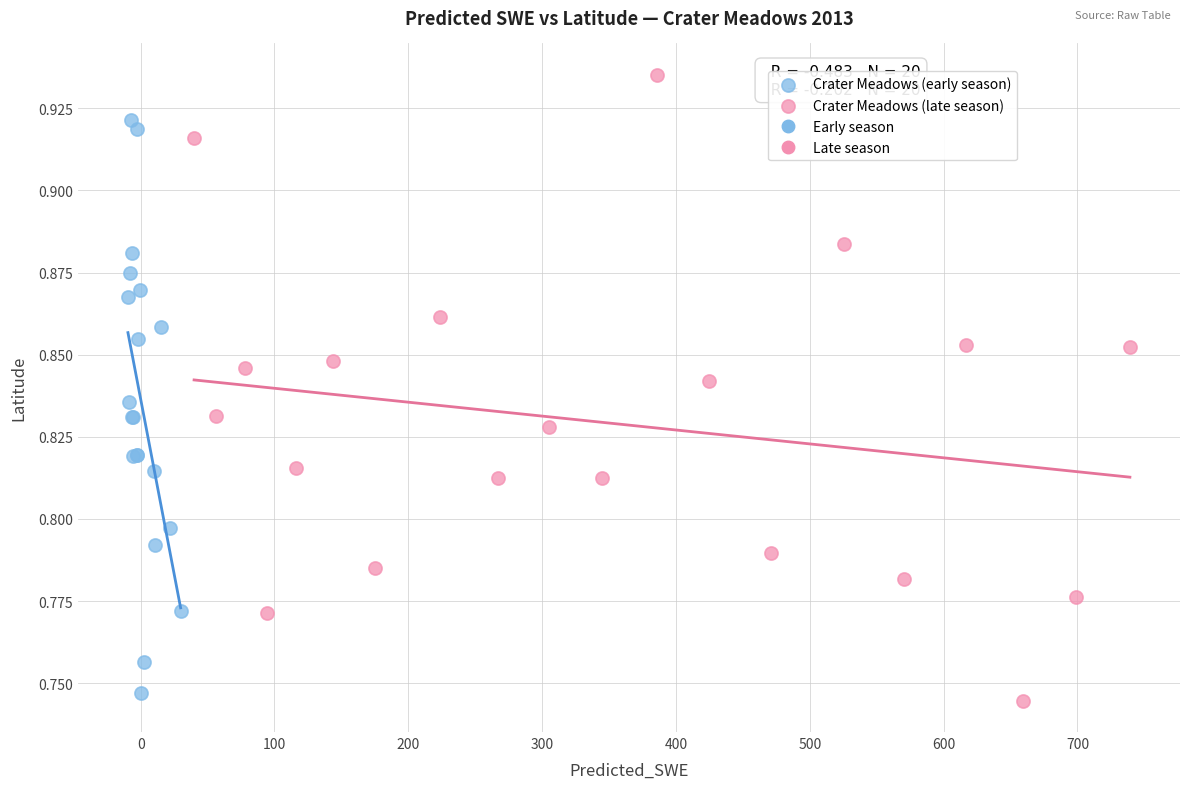

Which series reaches the maximum Y coordinate?

Crater Meadows (late season)